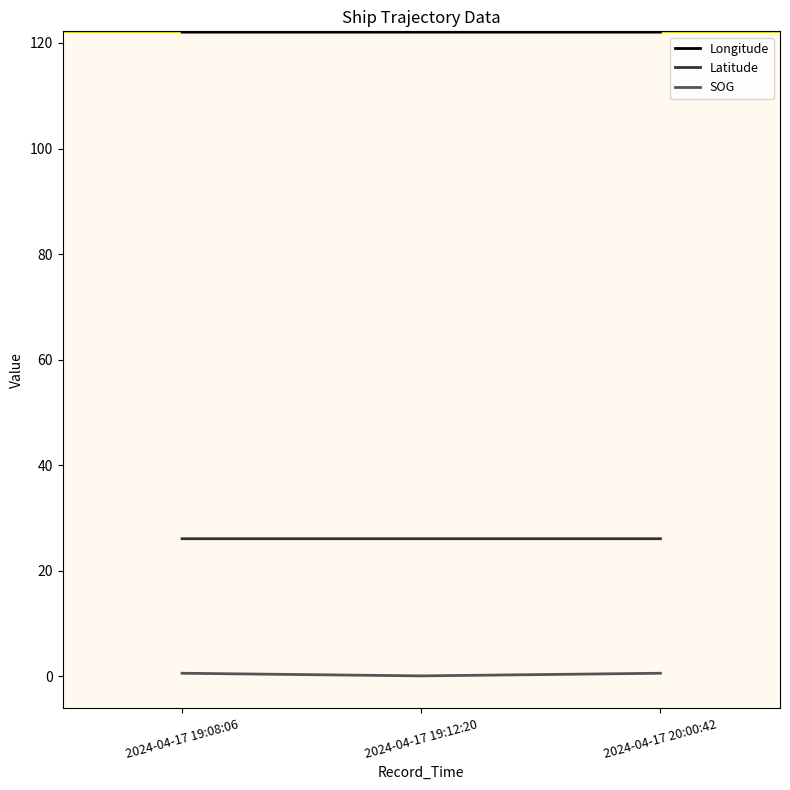

List the series in order of their peak value, highest first.

Longitude, Latitude, SOG